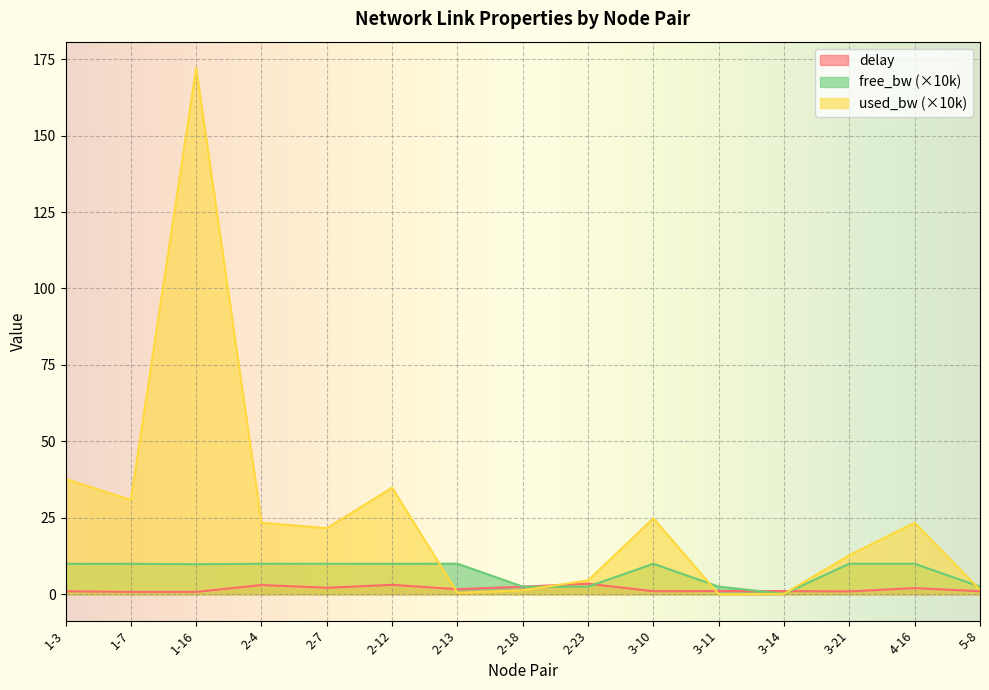

Which category has the lowest value in the delay series?

1-16